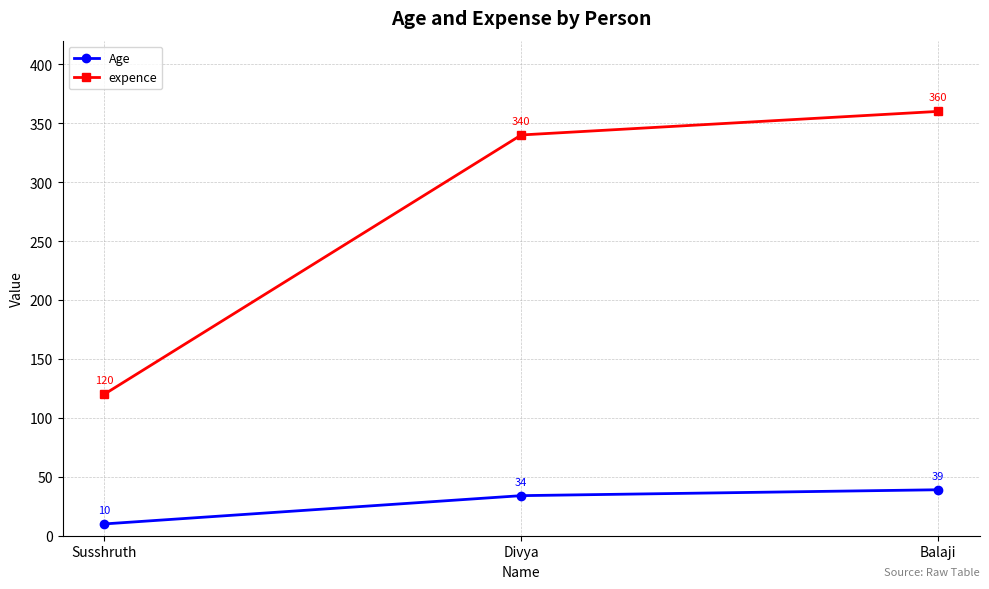

Rank the series by their average value, from highest to lowest.

expence, Age